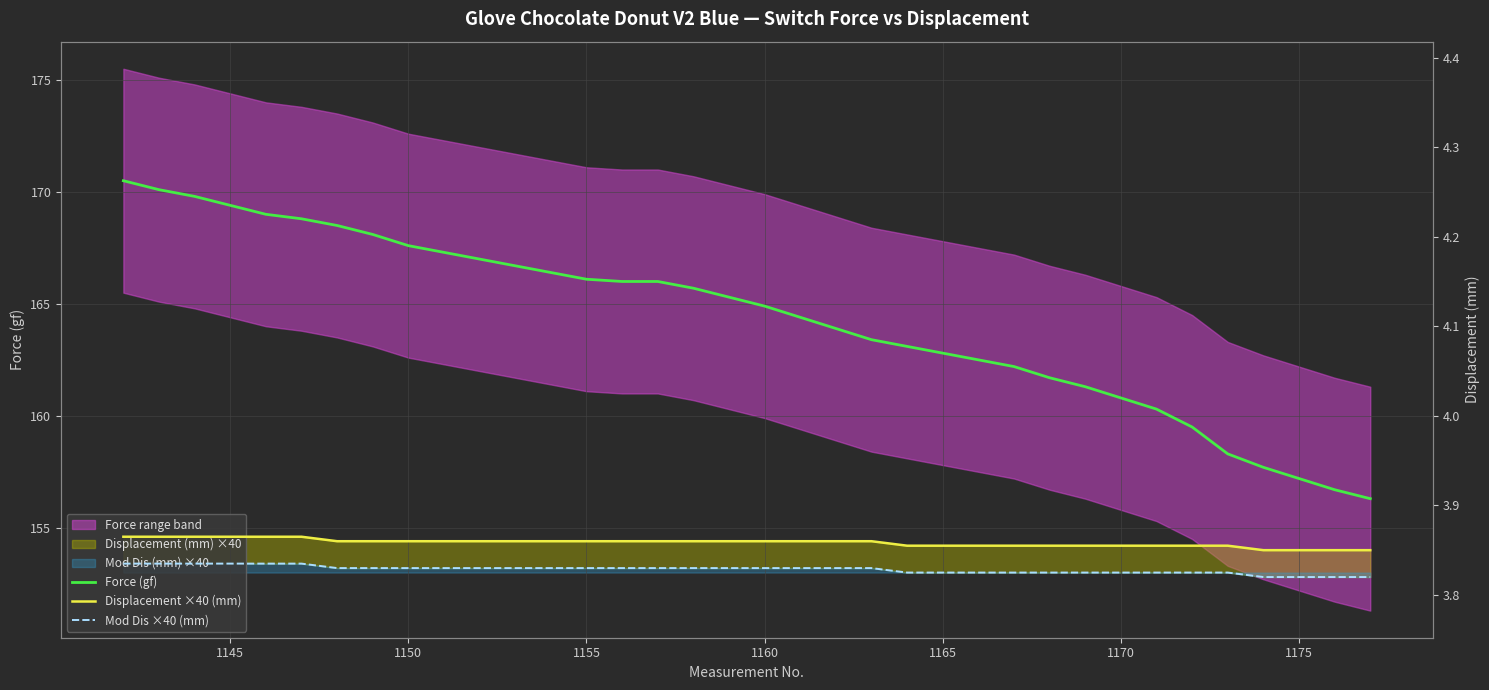

True or false: Displacement ×40 (mm) and Mod Dis ×40 (mm) intersect in this chart.

False